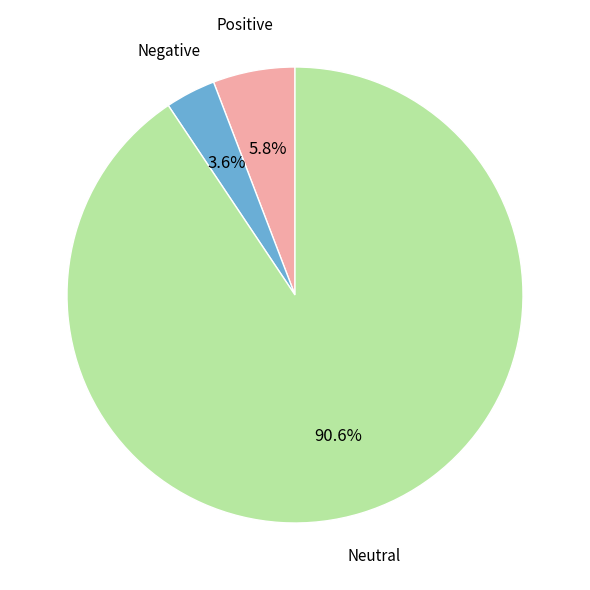

What is the total percentage of Positive and Negative?

9.4%